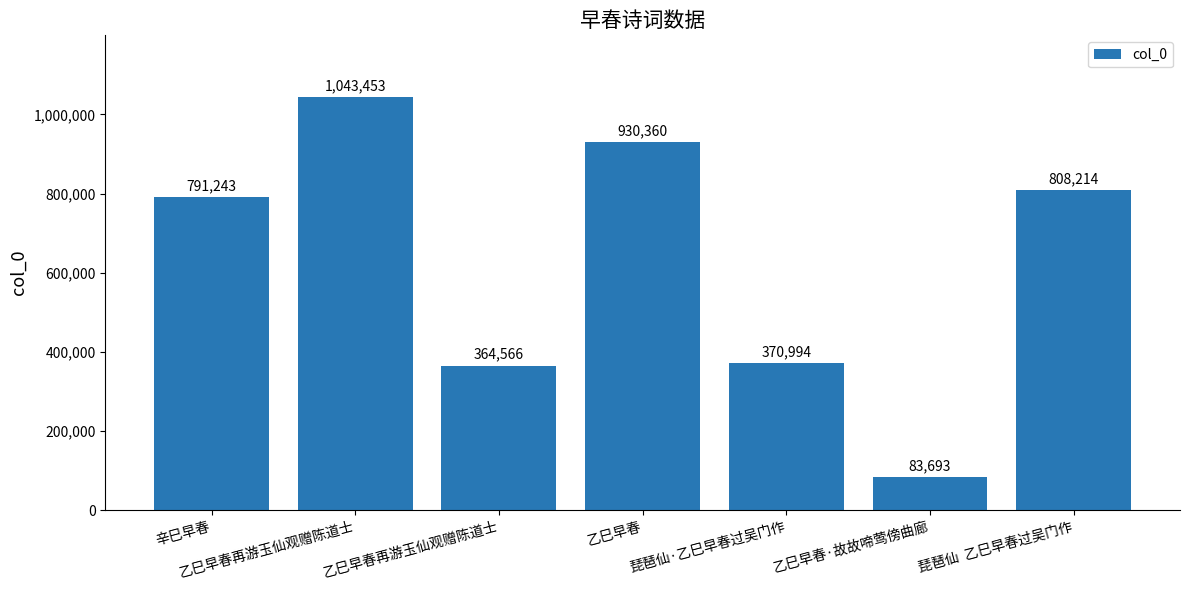

How many bars are there in total?

7